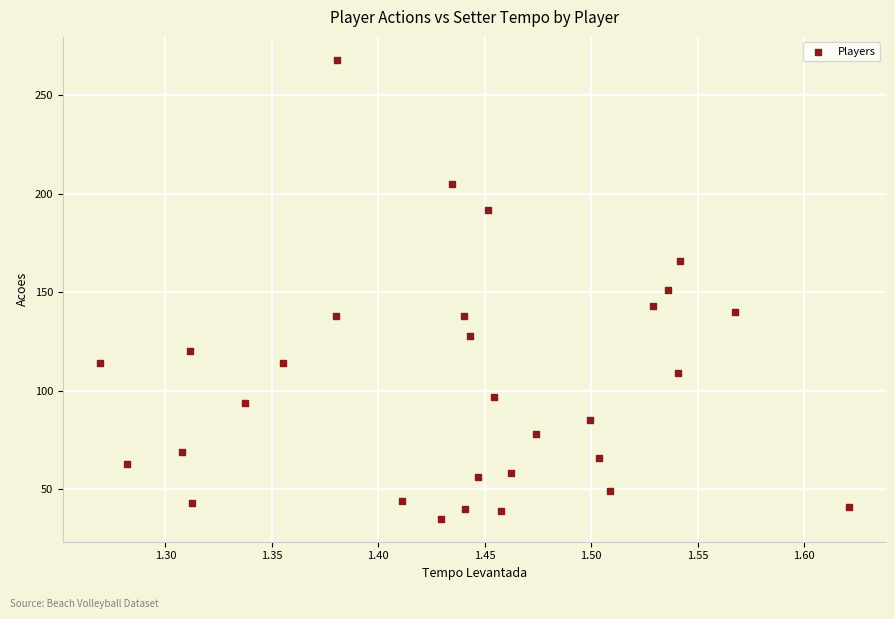

What is the range of Y values (max minus min)?

233